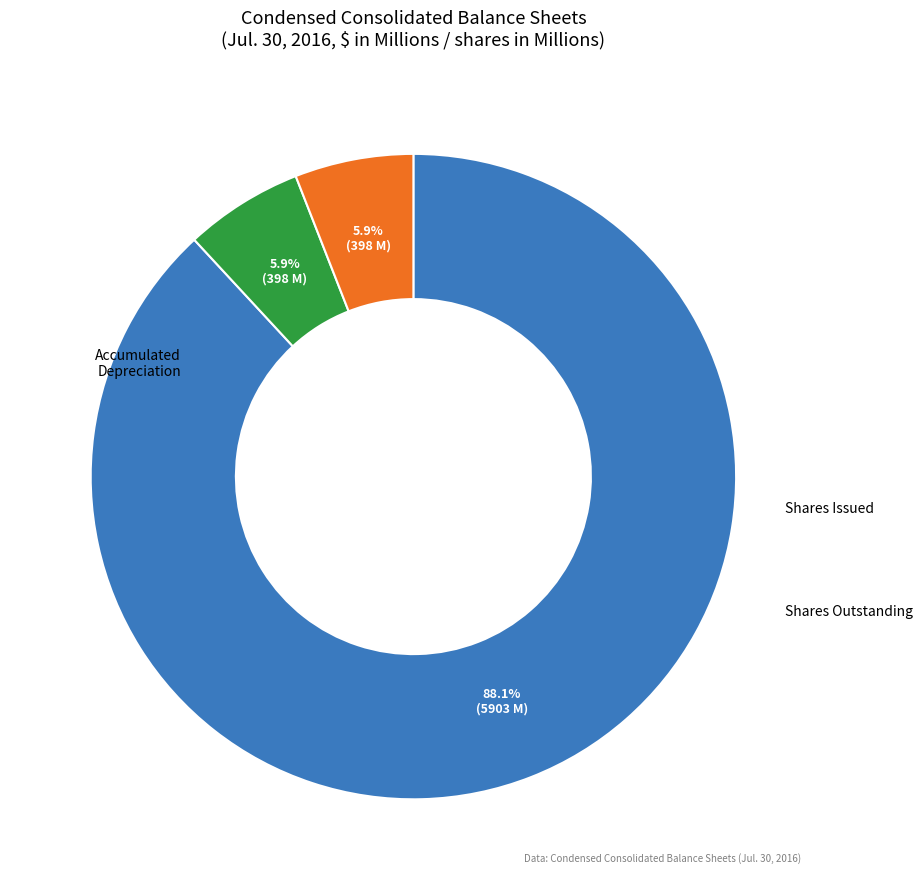

To the nearest percent, what is the average slice percentage?

33%